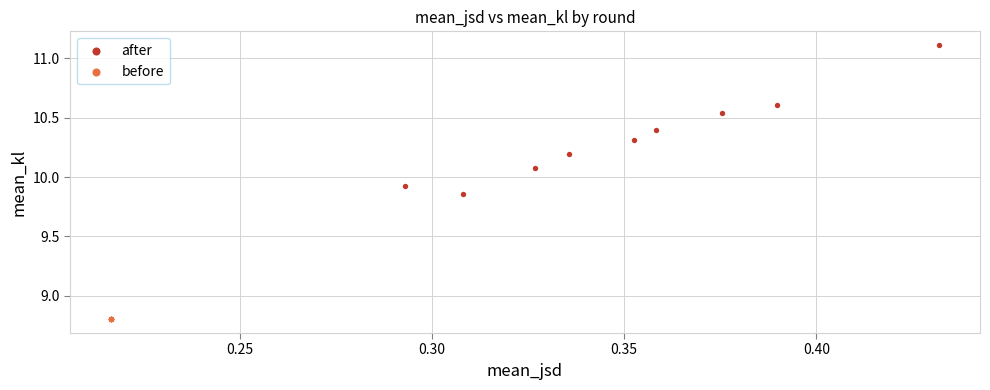

Which series reaches the maximum Y coordinate?

after